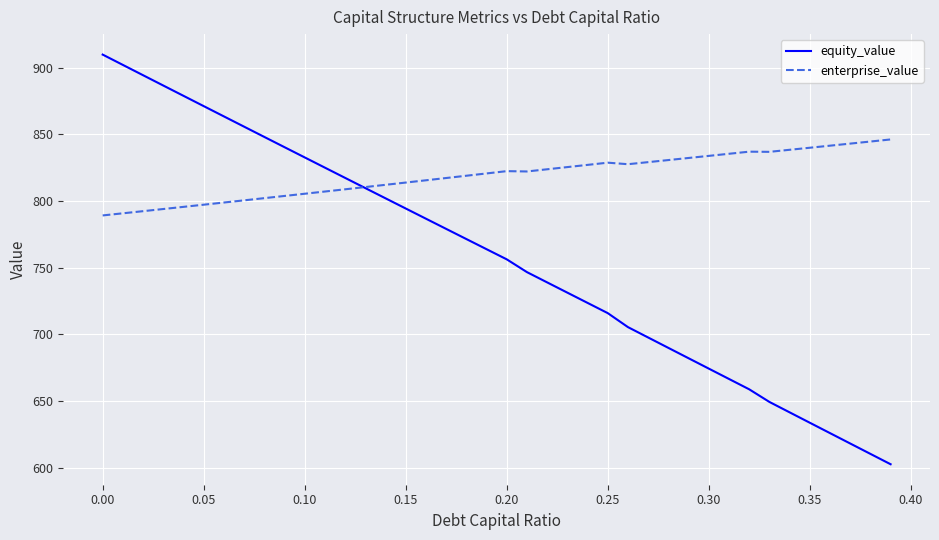

Which series has the widest spread of values?

equity_value